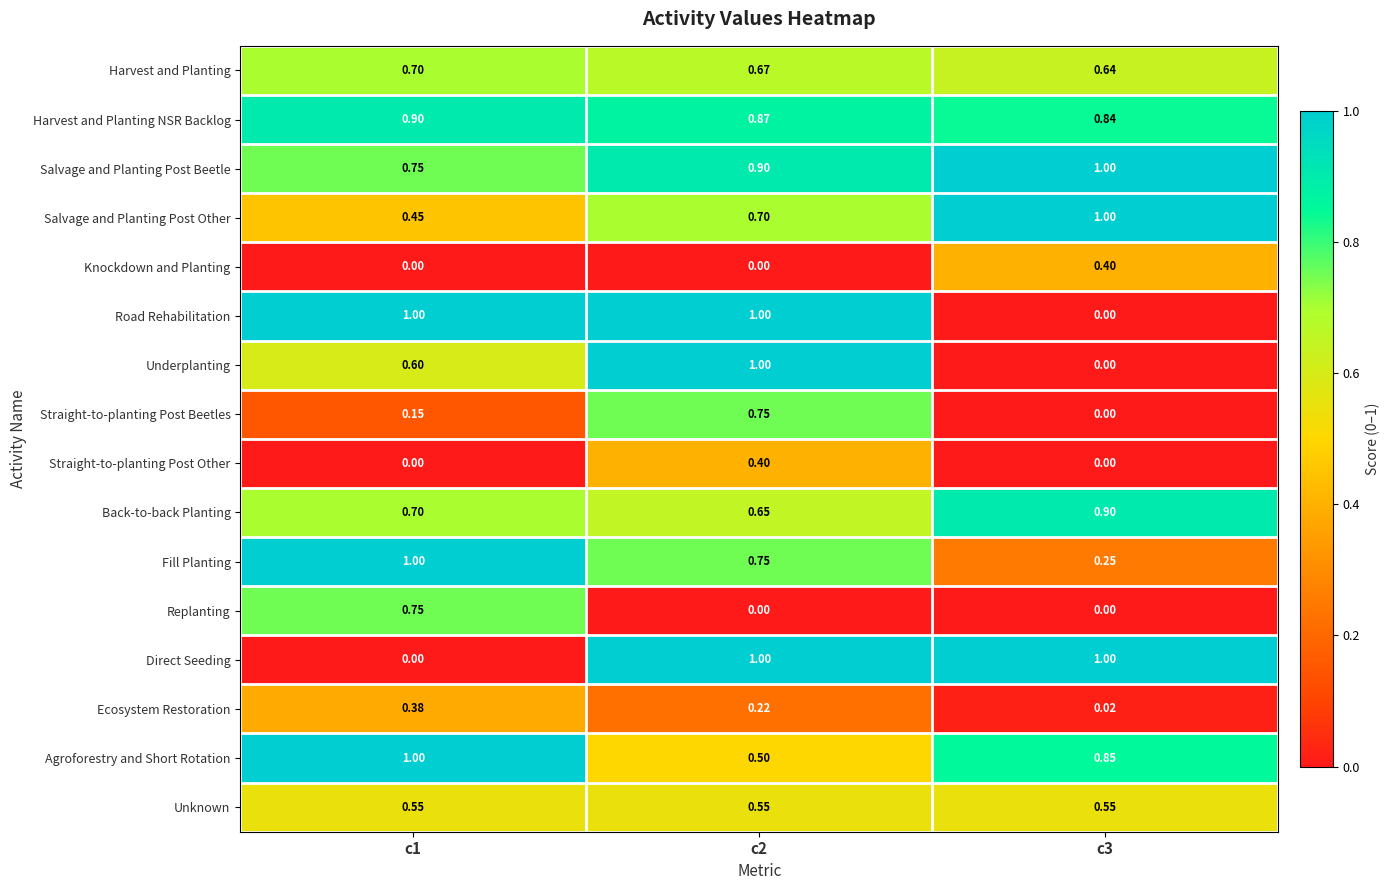

What is the total value across all series at c3?

7.5